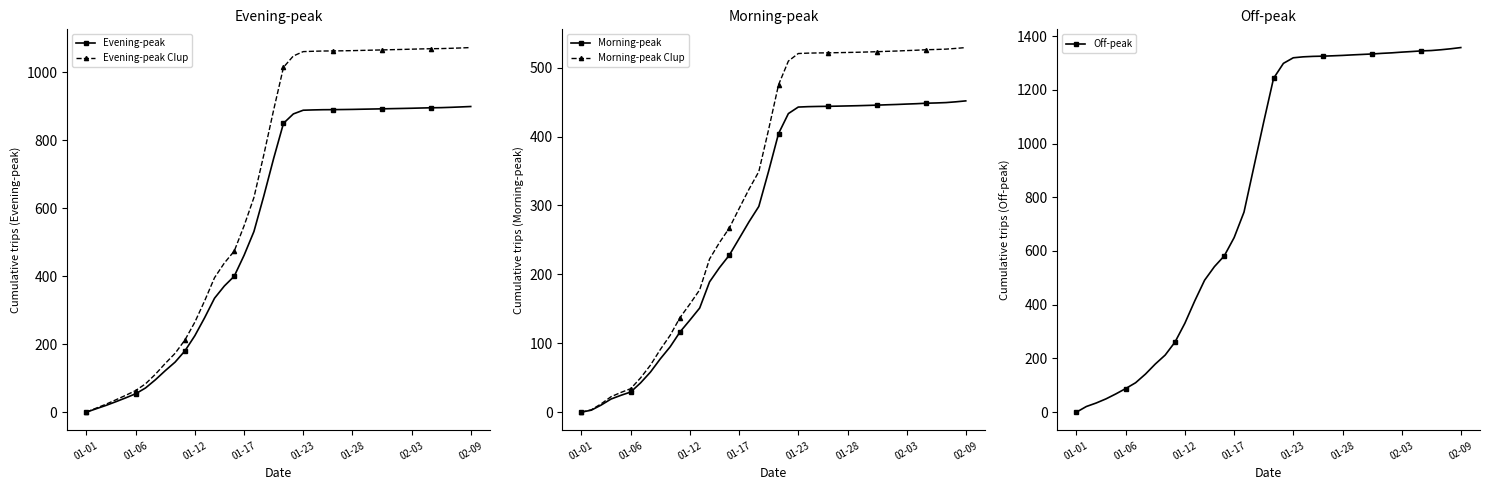

How many data points does each series have?

40